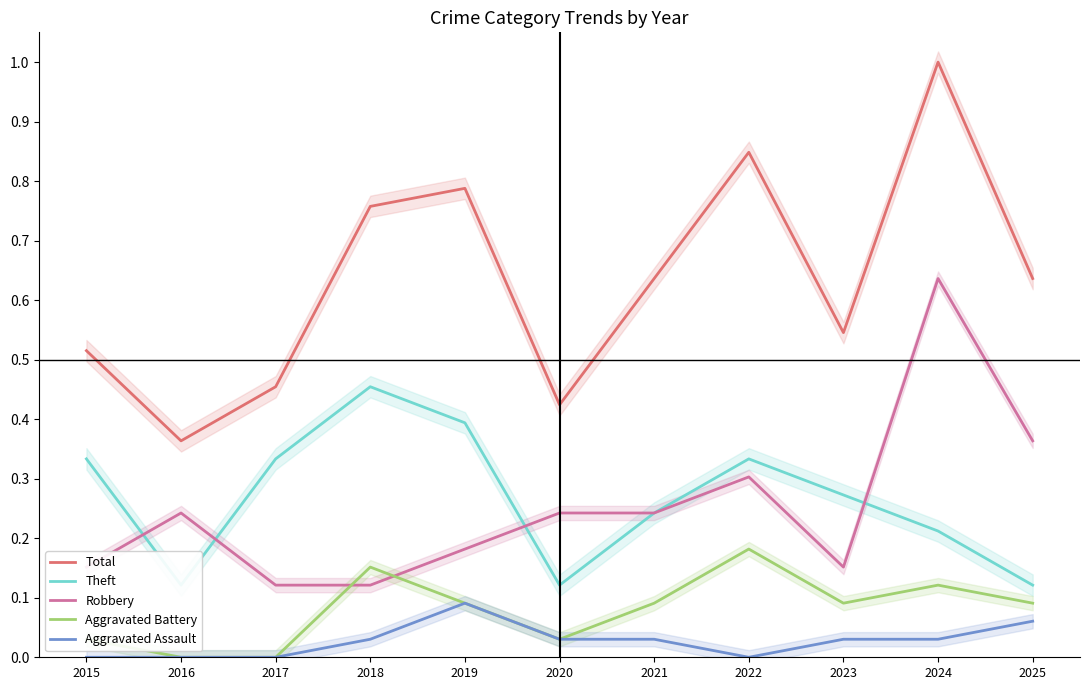

The Aggravated Battery series shows 0.0 at 2020. True or false?

False